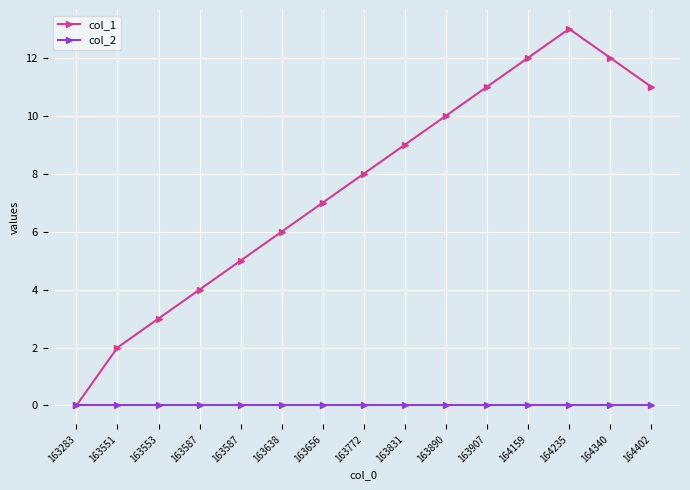

Does the chart have visible grid lines?

Yes